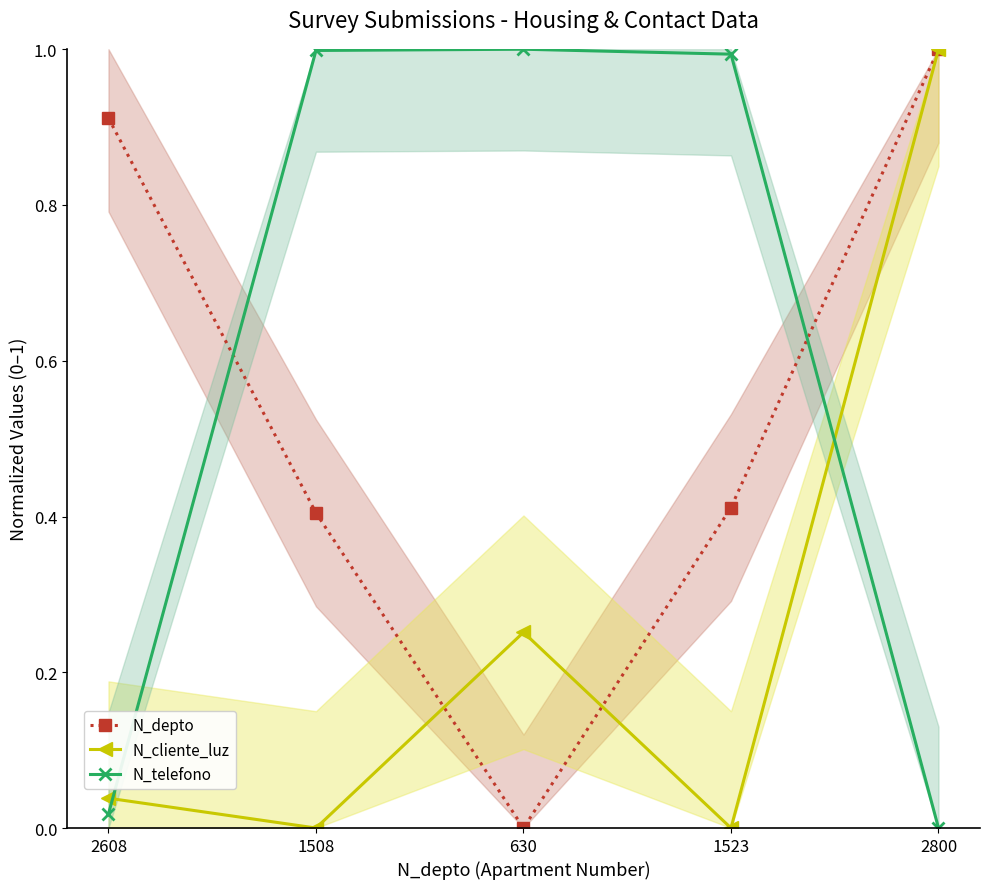

What is the spread (max minus min) of values at 2800?

1.0